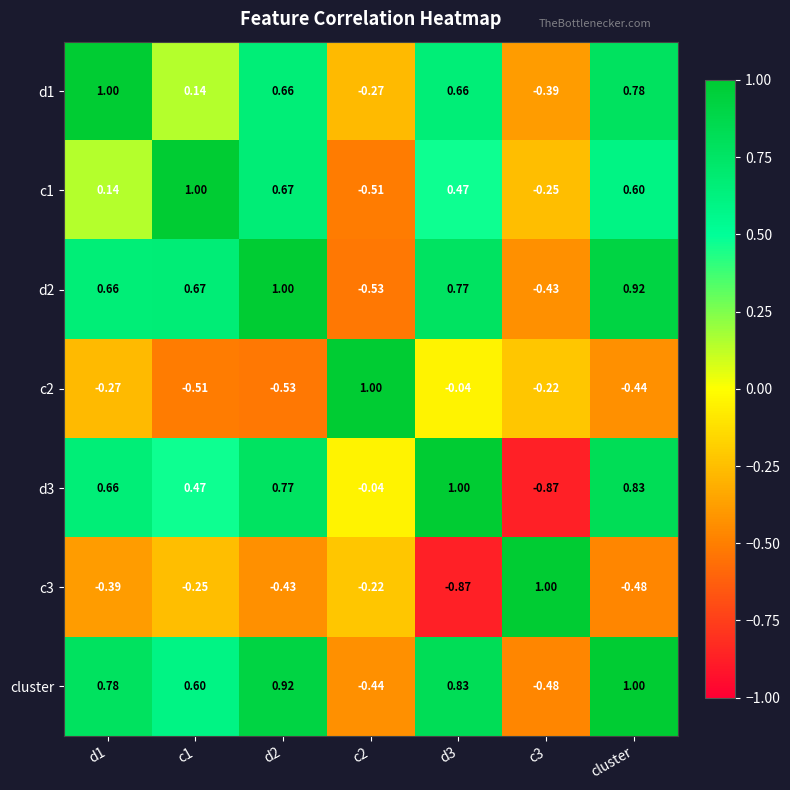

How many positive values does the c1 series have?

5